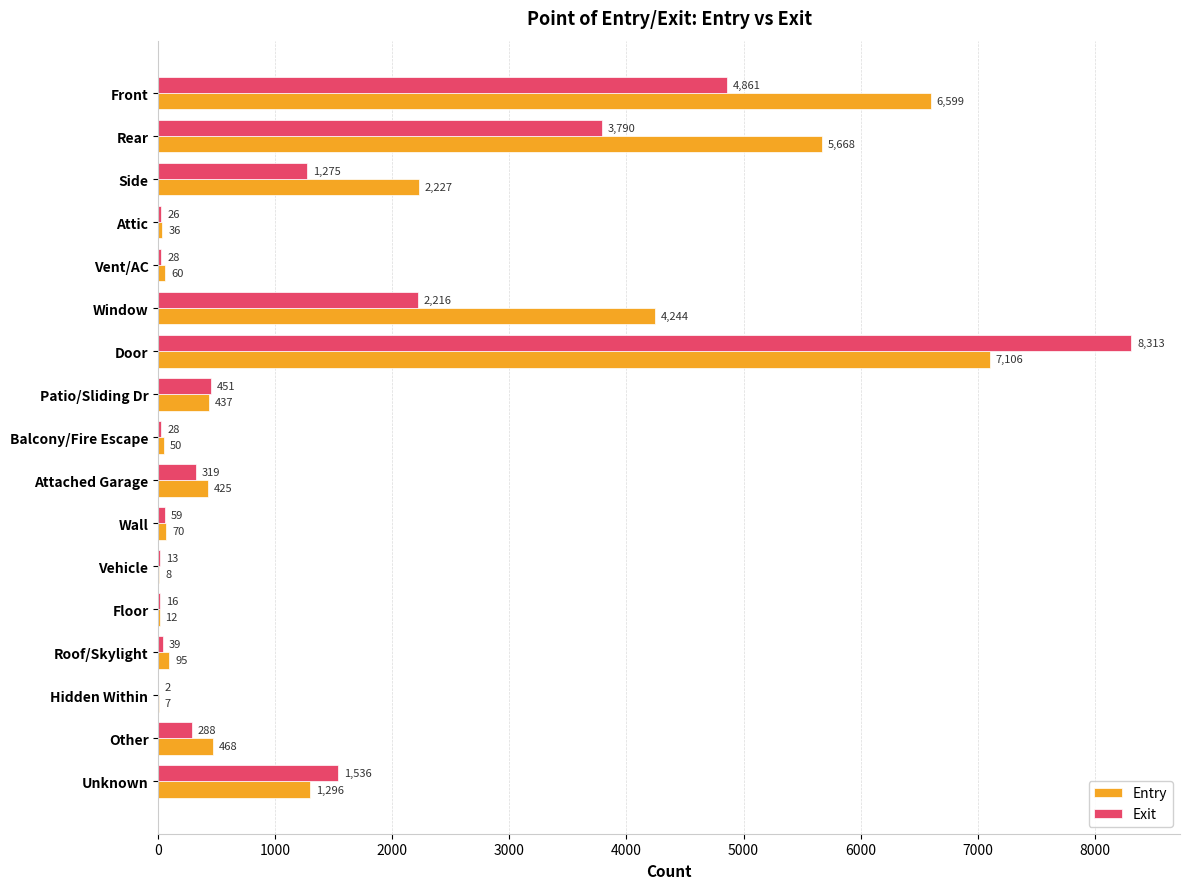

Which series has the widest spread of values?

Exit